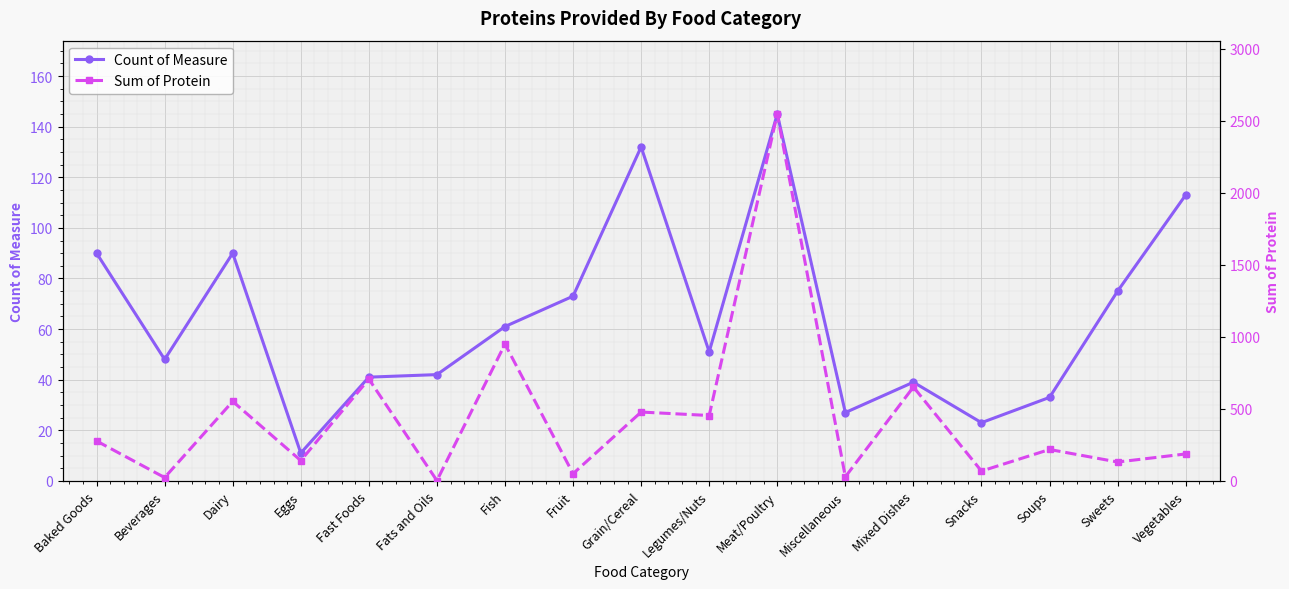

How many times do Count of Measure and Sum of Protein cross each other?

6